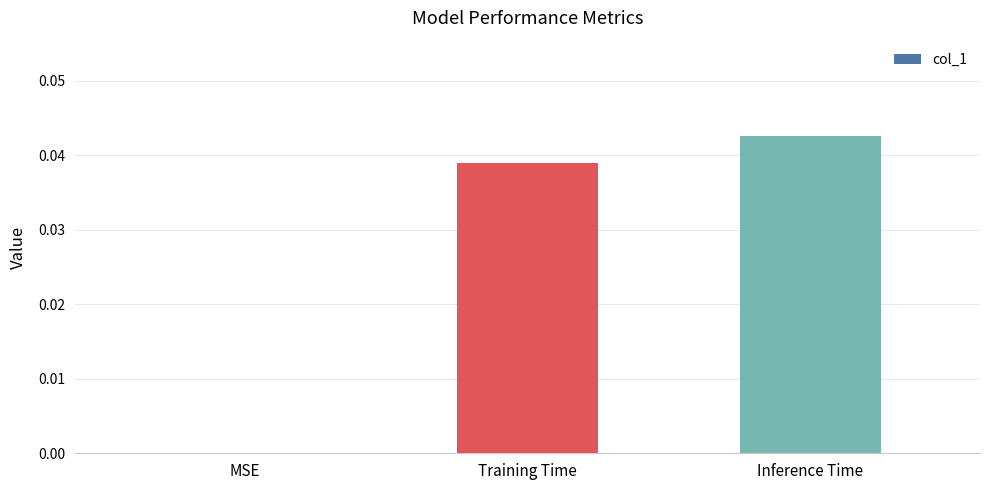

Which category has the highest value across all series?

Inference Time